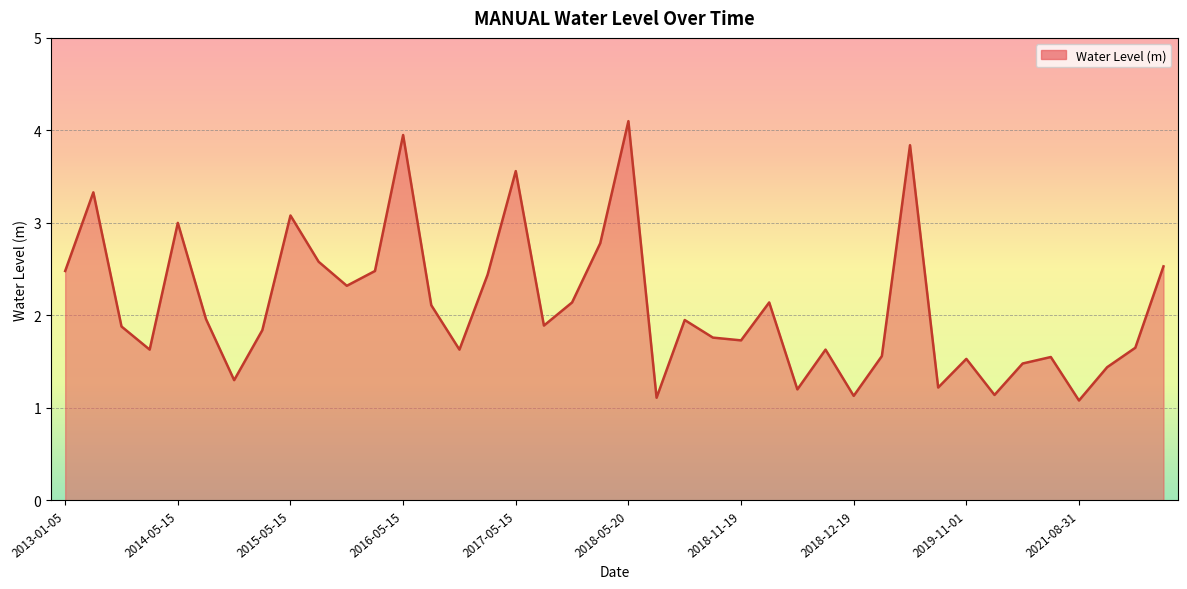

What is the maximum value shown in the chart?

4.1